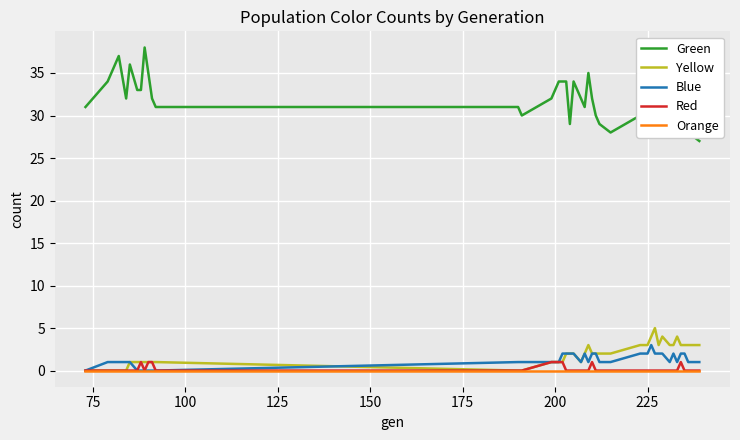

Which series has the largest range (max minus min)?

Green